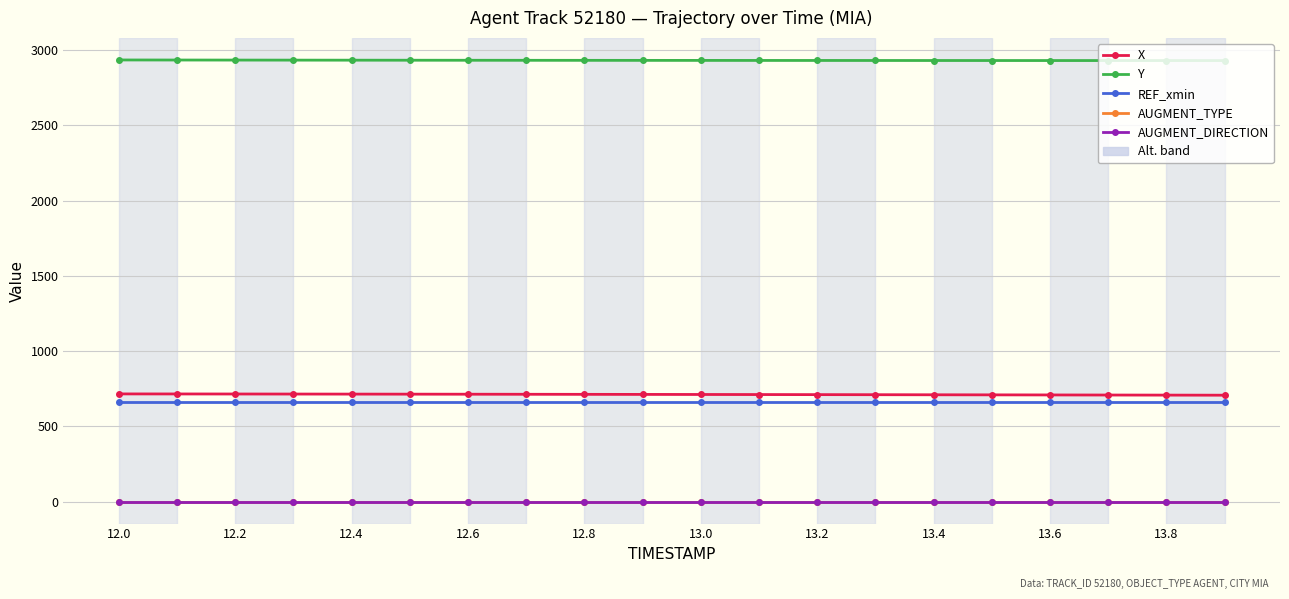

True or false: AUGMENT_TYPE and AUGMENT_DIRECTION cross at least once.

False